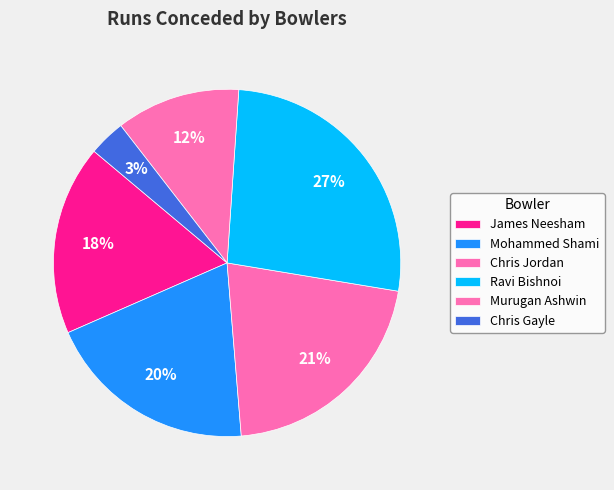

Which slice is the smallest?

Chris Gayle